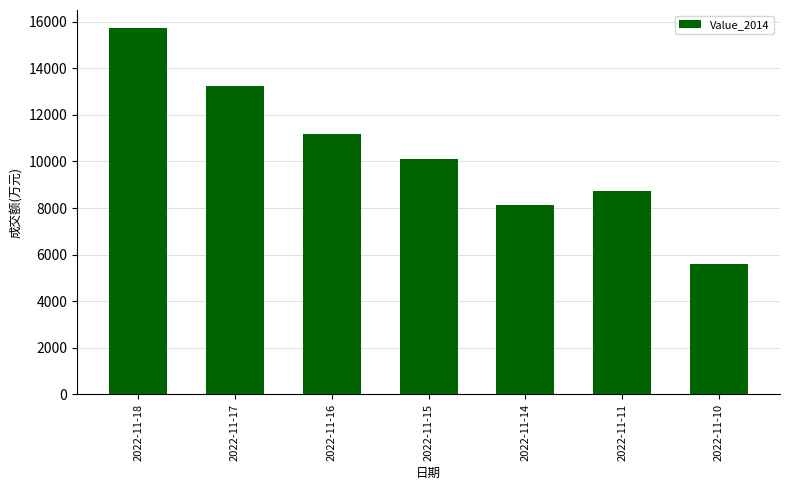

Reading left to right, what are all the values shown in this chart?

15713	13230	11194	10085	8127	8734	5602